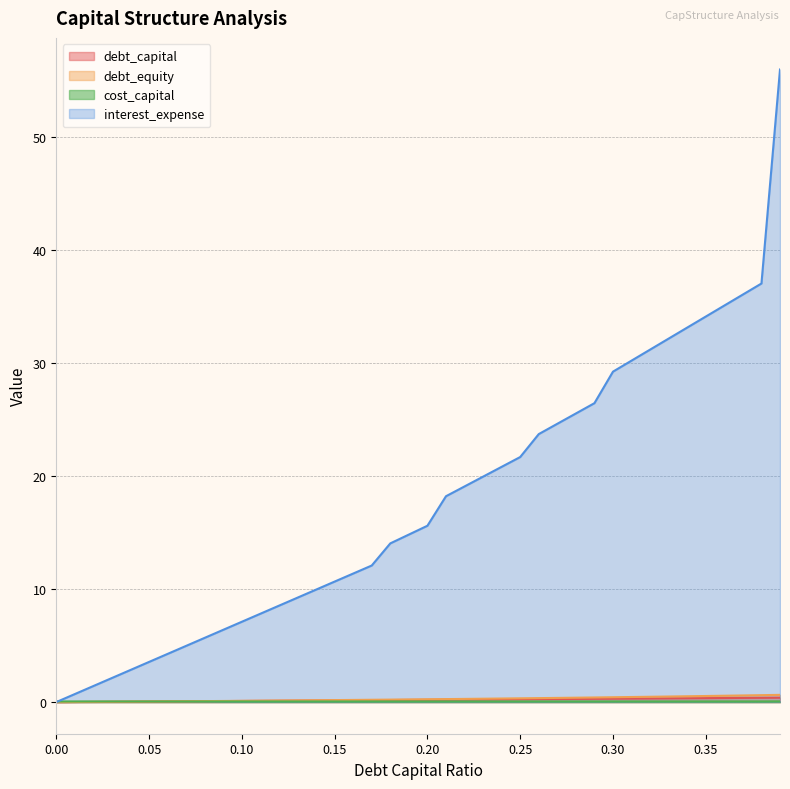

What is the sum of all cost_capital values?

2.3